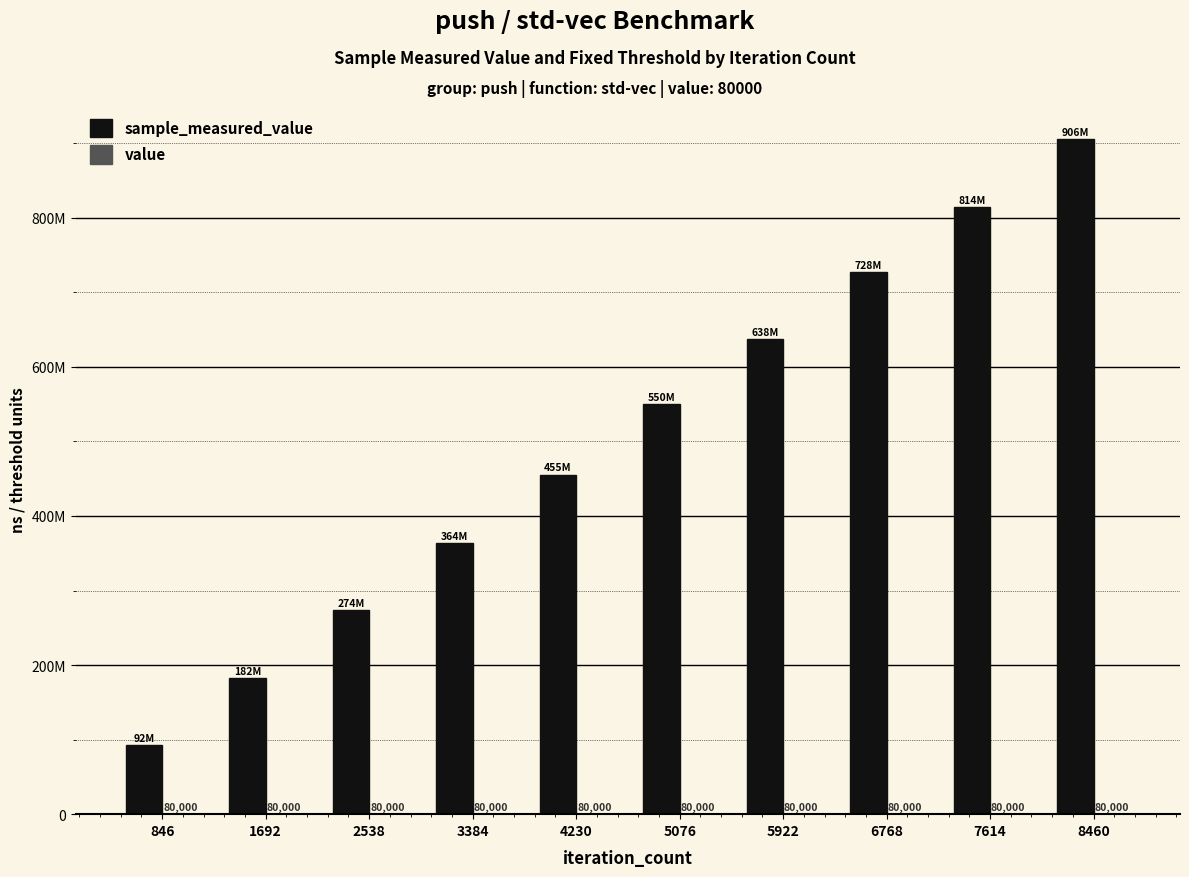

What is the approximate value of value at 4230?

80000